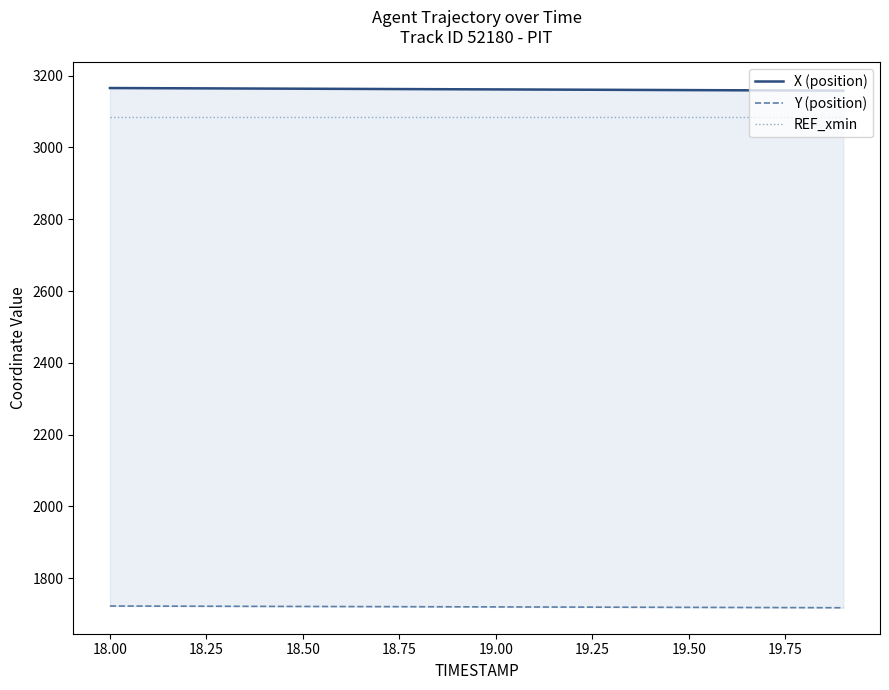

How many categories are shown in the chart?

20